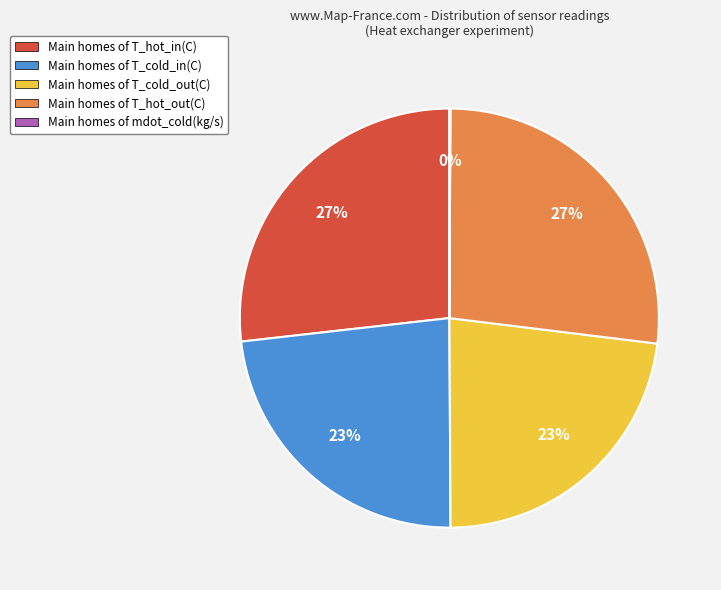

What percentage is the Main homes of T_hot_in(C) slice, to the nearest percent?

27%